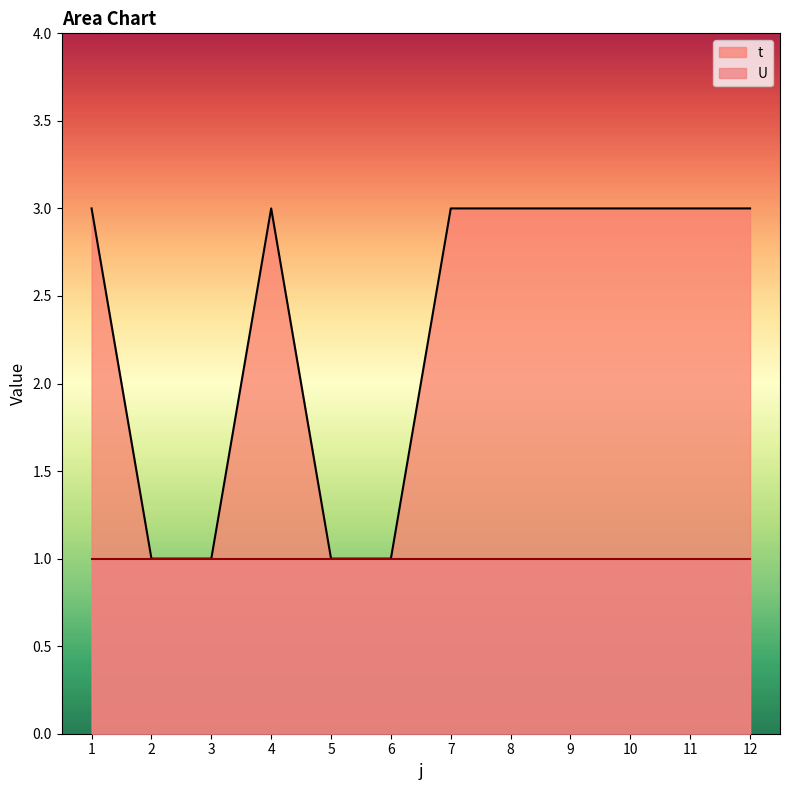

True or false: the data shows 1 at 3.

True